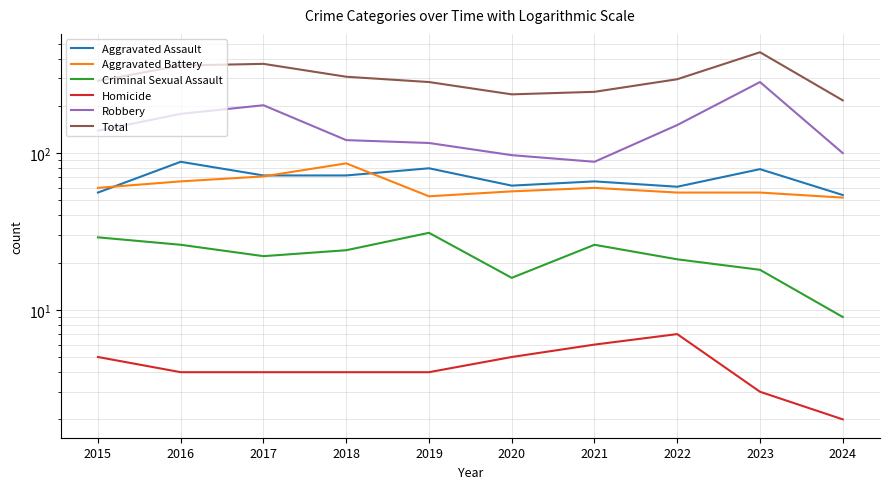

At which label does Total reach its peak?

2023